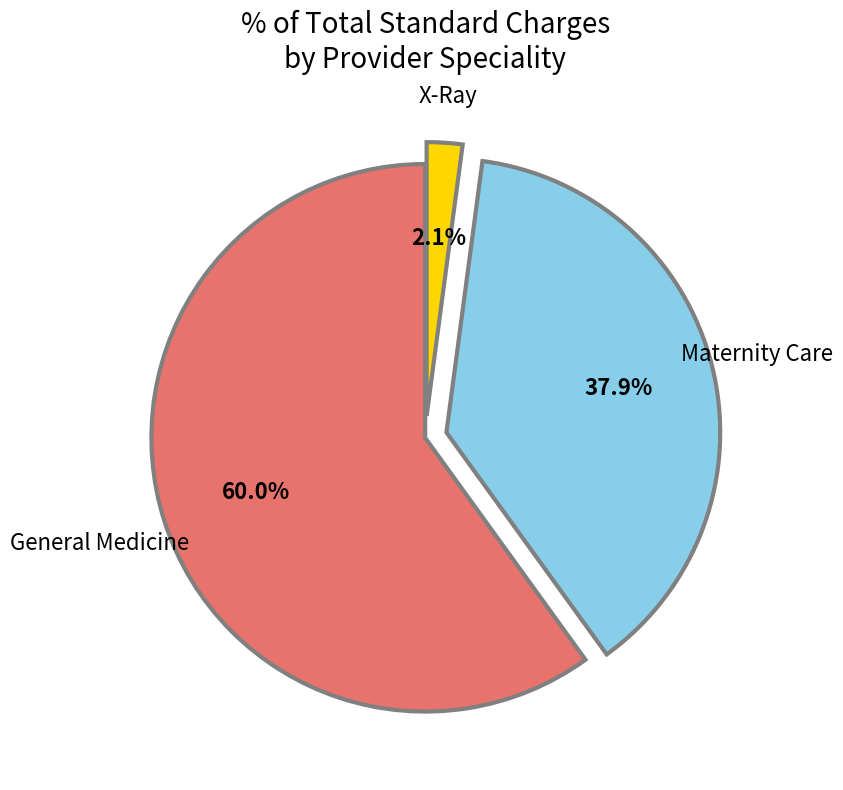

Is there any slice that represents more than half of the pie?

Yes